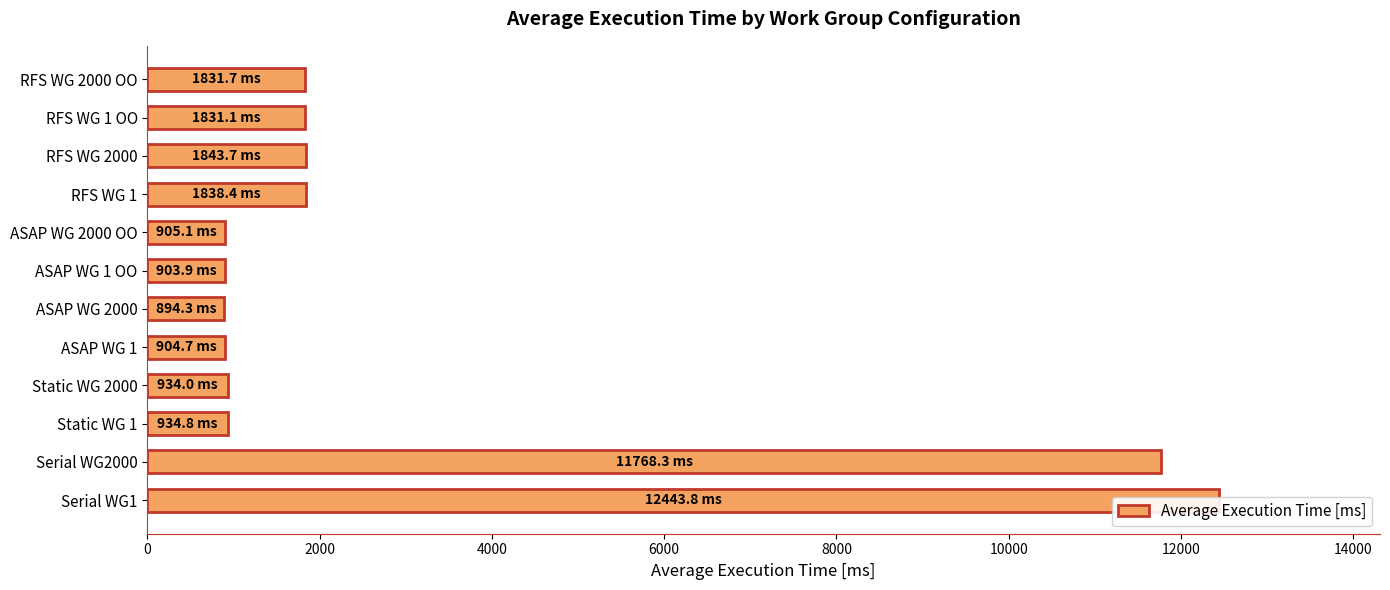

How many categories are shown in the chart?

12